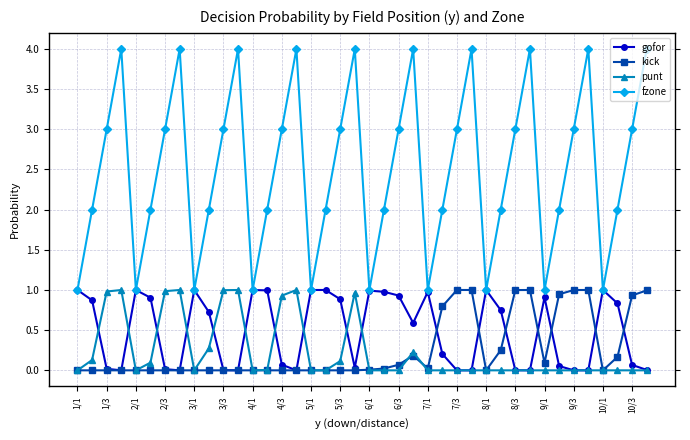

Does the chart display data point markers on the line(s)?

Yes